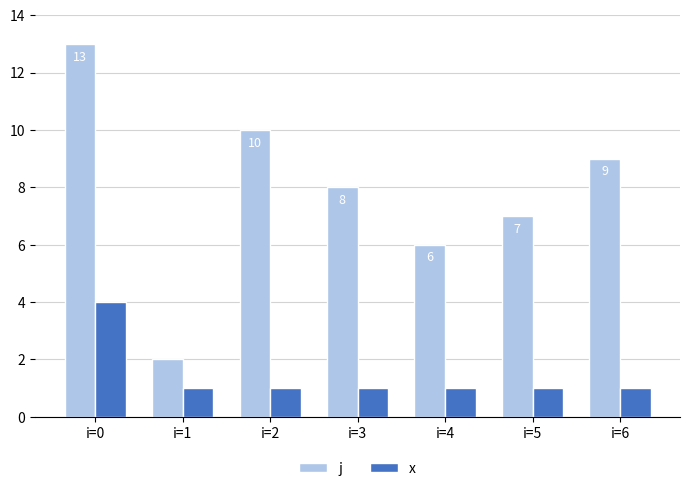

The x series shows 2 at i=4. True or false?

False